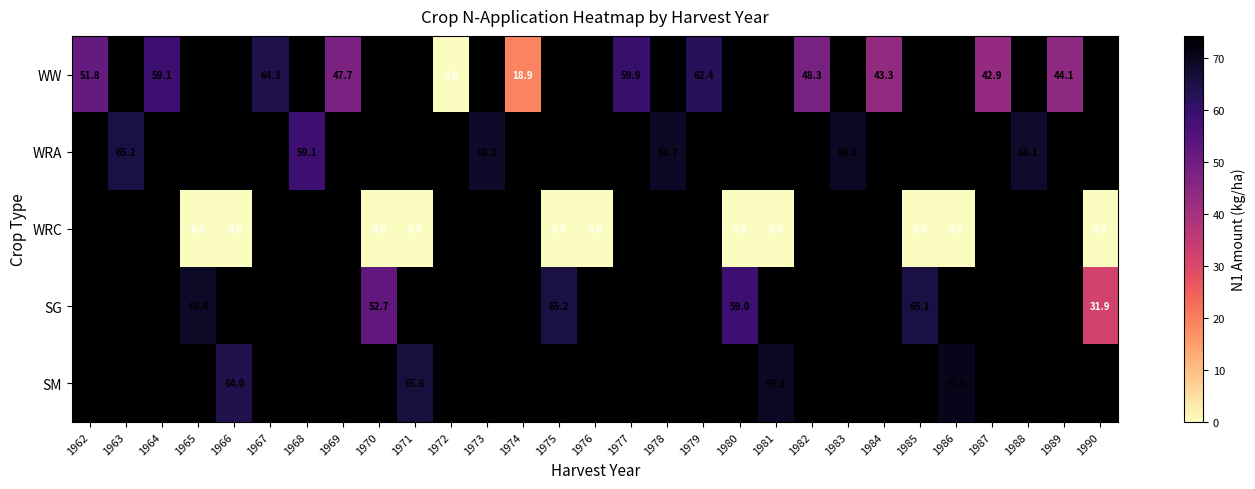

True or false: WRA has a value of 68.1 at 1988.

True